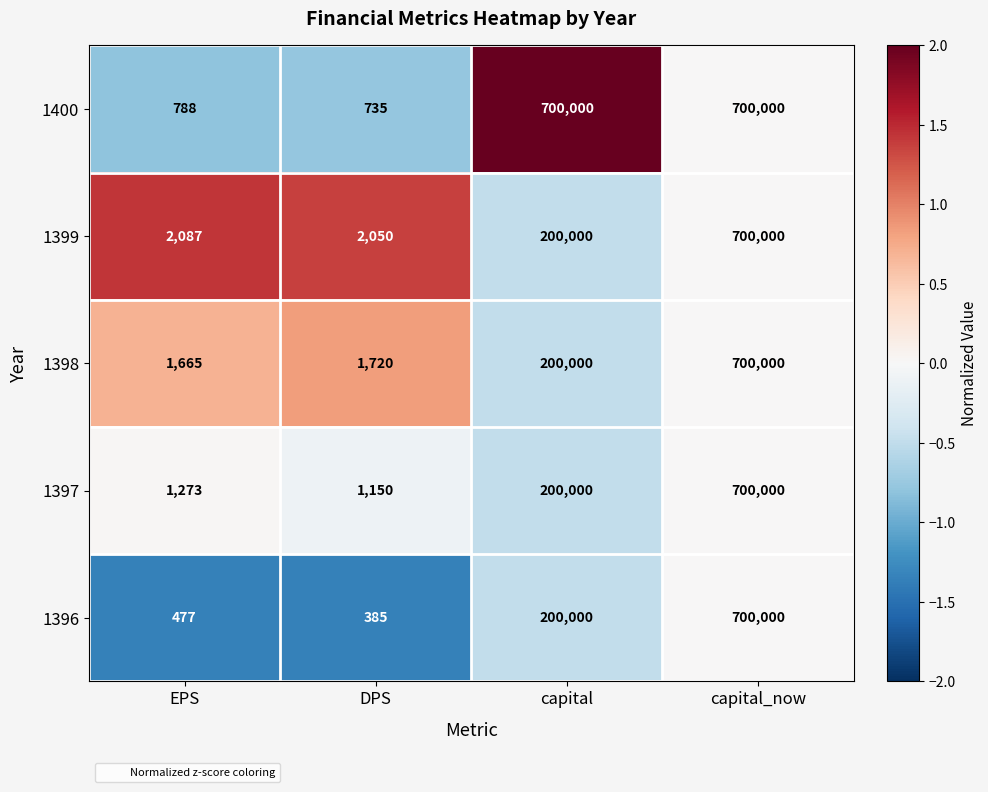

Reading left to right, what are all the values shown in this chart?

1400: EPS=788	DPS=735	capital=700000	capital_now=700000
1399: EPS=2087	DPS=2050	capital=200000	capital_now=700000
1398: EPS=1665	DPS=1720	capital=200000	capital_now=700000
1397: EPS=1273	DPS=1150	capital=200000	capital_now=700000
1396: EPS=477	DPS=385	capital=200000	capital_now=700000